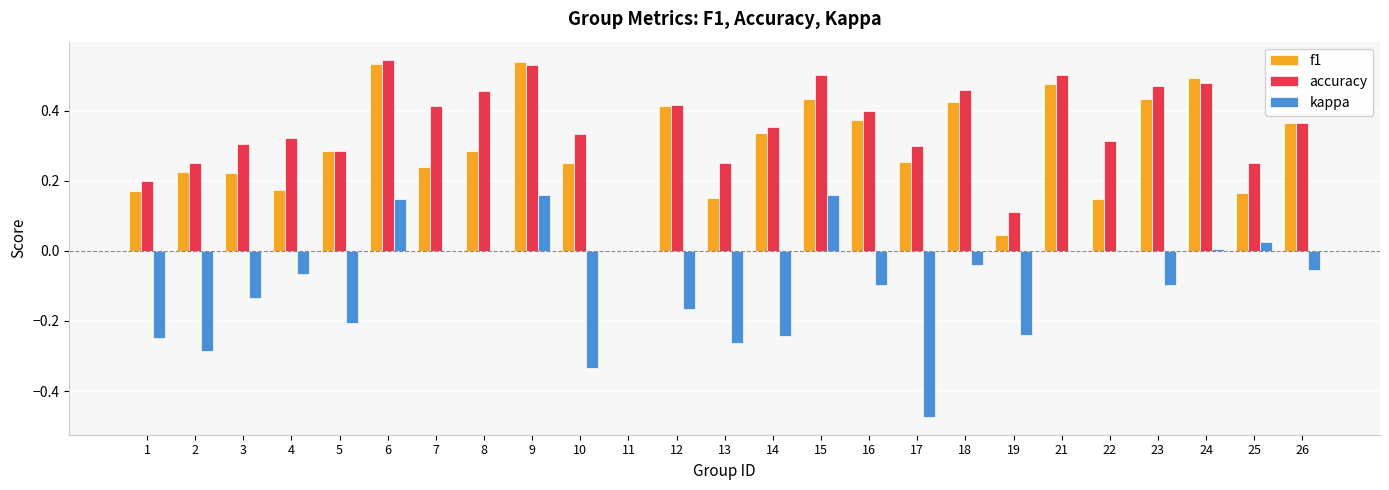

Which series changed the most between 6 and 10?

kappa